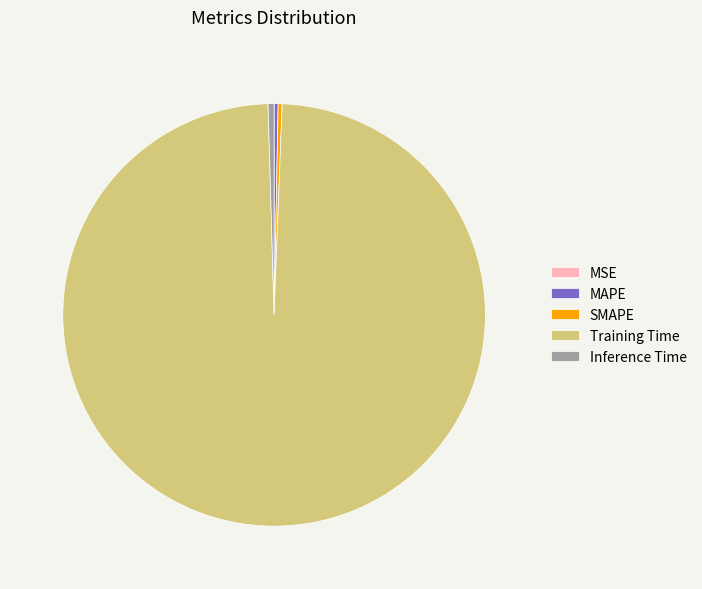

Which category has the biggest portion of the pie?

Training Time